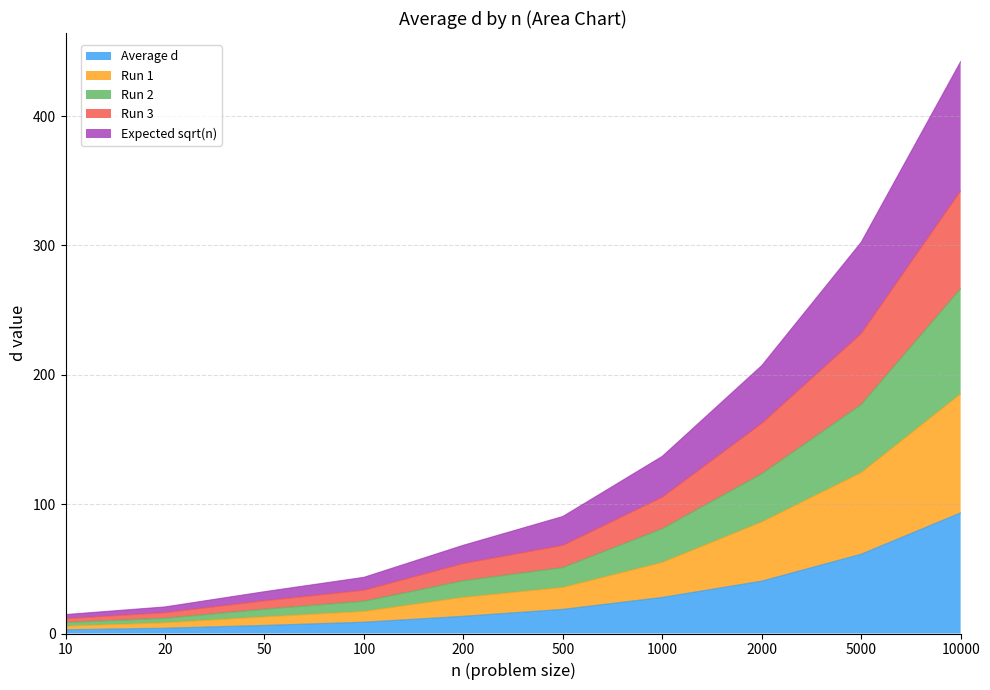

Is the value of Run 3 at 1000 greater than the value of Run 2 at 5000?

No